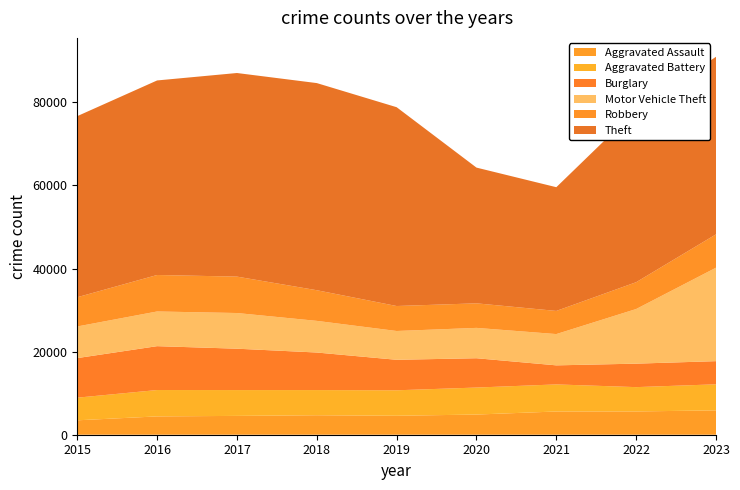

Reading left to right, transcribe all the data shown in this chart.

Aggravated Assault: 2015=3471	2016=4411	2017=4533	2018=4691	2019=4564	2020=4857	2021=5593	2022=5605	2023=5861
Aggravated Battery: 2015=5448	2016=6348	2017=6217	2018=6058	2019=6132	2020=6501	2021=6519	2022=5853	2023=6275
Burglary: 2015=9528	2016=10561	2017=9959	2018=9040	2019=7342	2020=7055	2021=4586	2022=5651	2023=5575
Motor Vehicle Theft: 2015=7614	2016=8350	2017=8589	2018=7620	2019=6933	2020=7308	2021=7531	2022=13154	2023=22499
Robbery: 2015=7041	2016=8783	2017=8765	2018=7378	2019=6013	2020=5910	2021=5572	2022=6455	2023=8026
Theft: 2015=43594	2016=46833	2017=49014	2018=49865	2019=47861	2020=32674	2021=29786	2022=41495	2023=42746